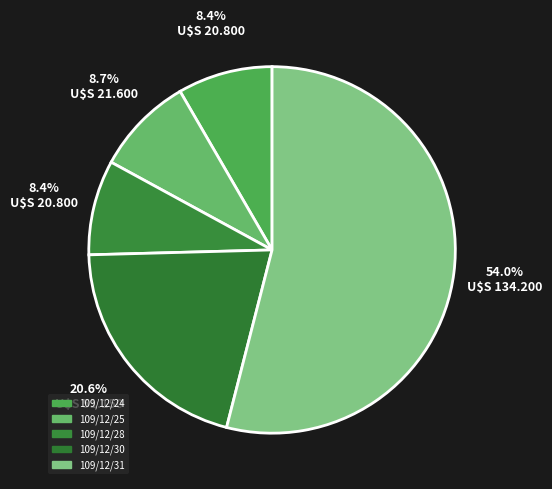

What percentage is NOT represented by 109/12/25?

91.3%